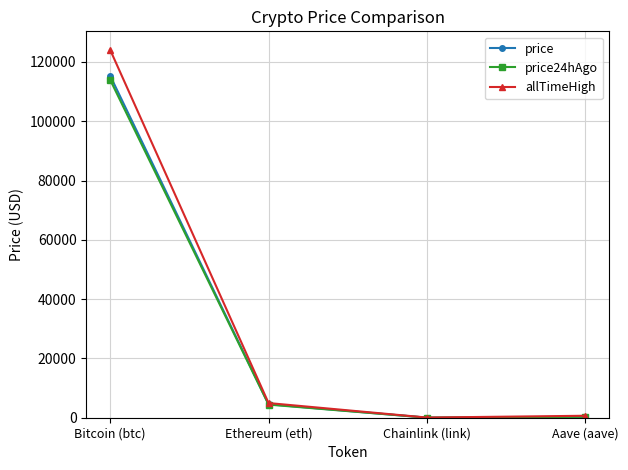

Which label corresponds to the largest value in the chart?

Bitcoin (btc)